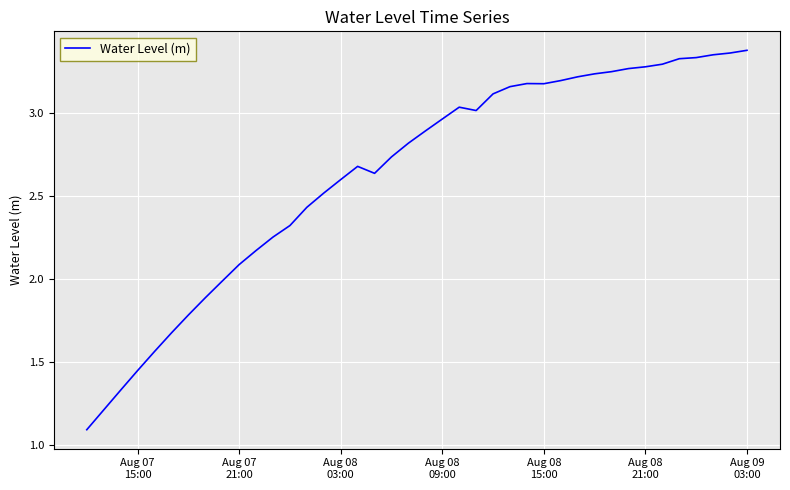

Reading right to left, what are all the values shown in this chart?

3.4	3.4	3.3	3.3	3.3	3.3	3.3	3.3	3.2	3.2	3.2	3.2	3.2	3.2	3.2	3.1	3.0	3.0	3.0	2.9	2.8	2.7	2.6	2.7	2.6	2.5	2.4	2.3	2.3	2.2	2.1	2.0	1.9	1.8	1.7	1.6	1.4	1.3	1.2	1.1